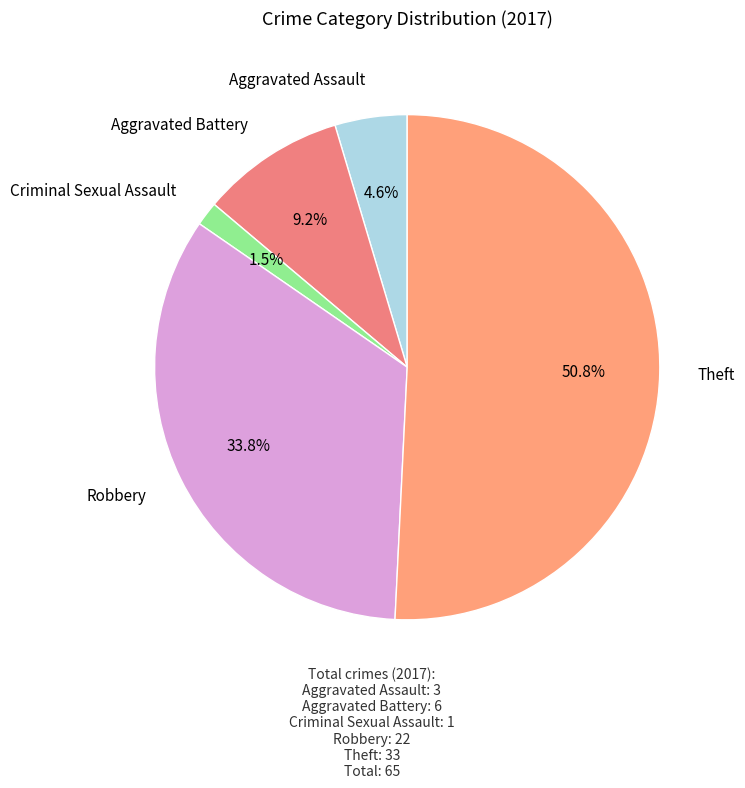

Which slice is the largest?

Theft